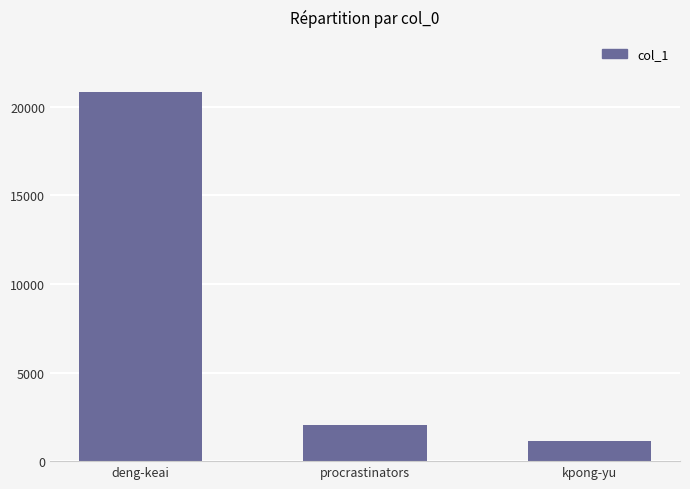

What is the value of the 1st bar from the left?

20819